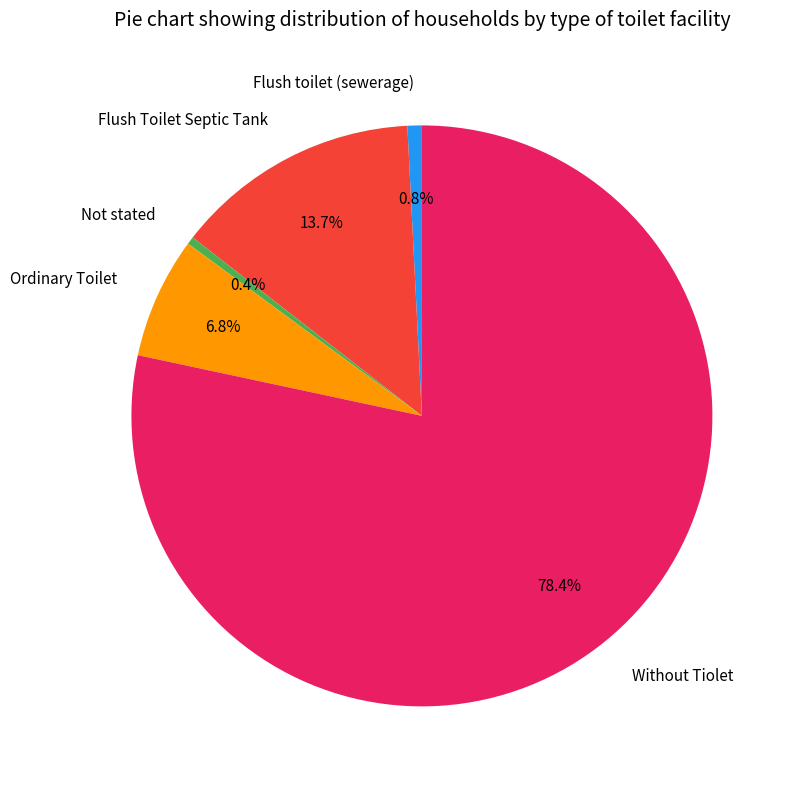

To the nearest percent, what is the difference between the largest and smallest slice percentages?

78%